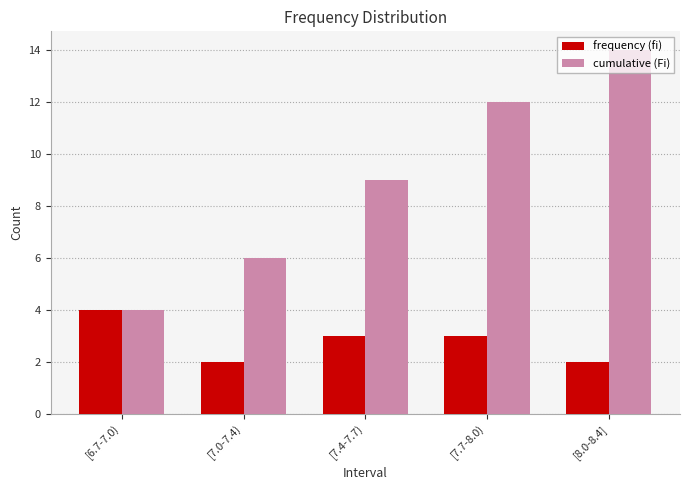

What is the maximum value shown in the chart?

14